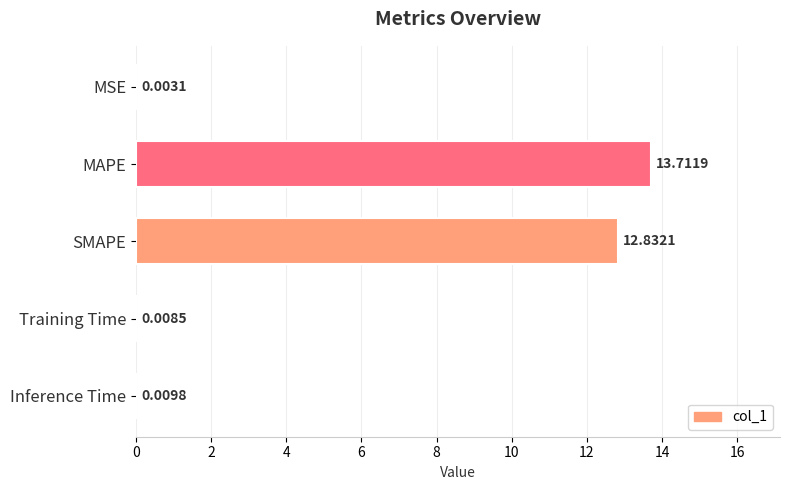

How many data points does each series have?

5